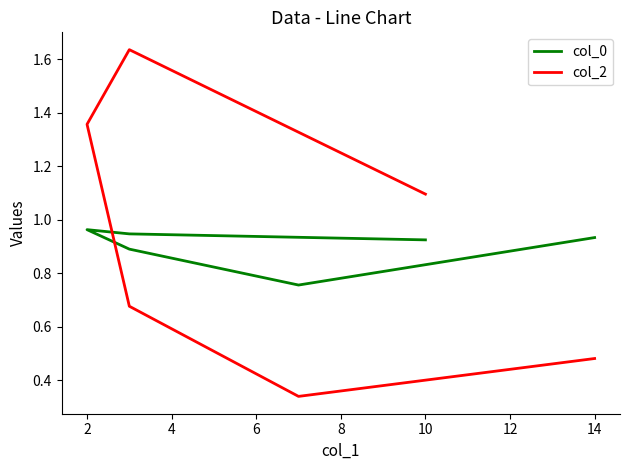

How many values in the col_2 series exceed 1?

3